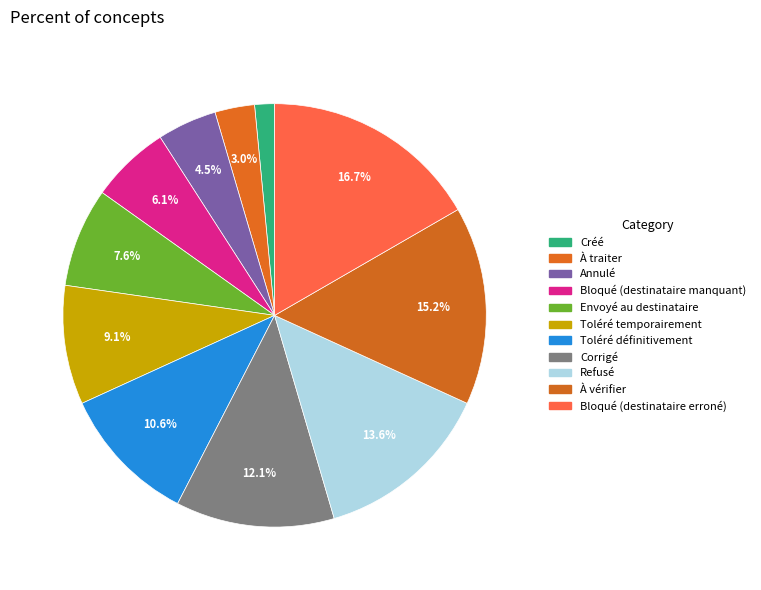

True or false: Toléré définitivement accounts for 17% of the total.

False